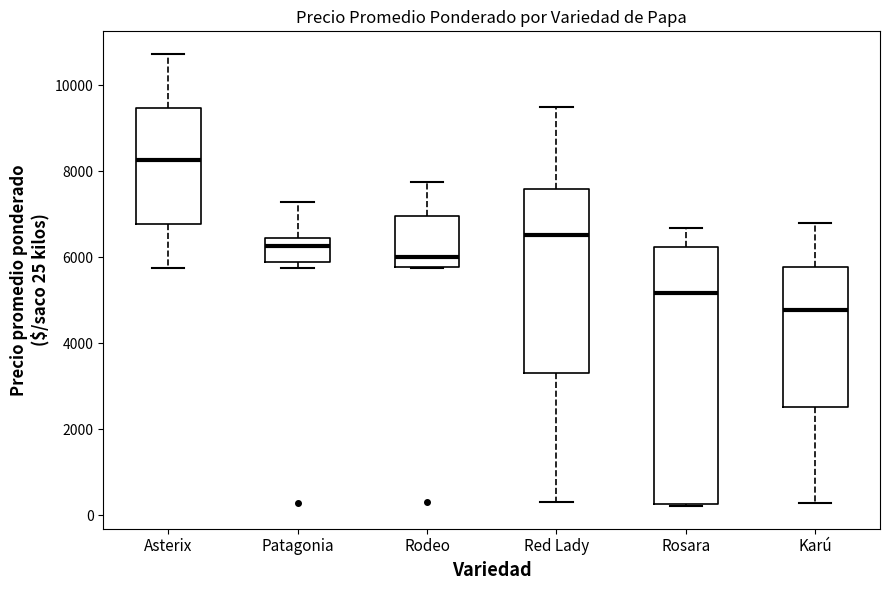

Which box has the highest median line?

Asterix